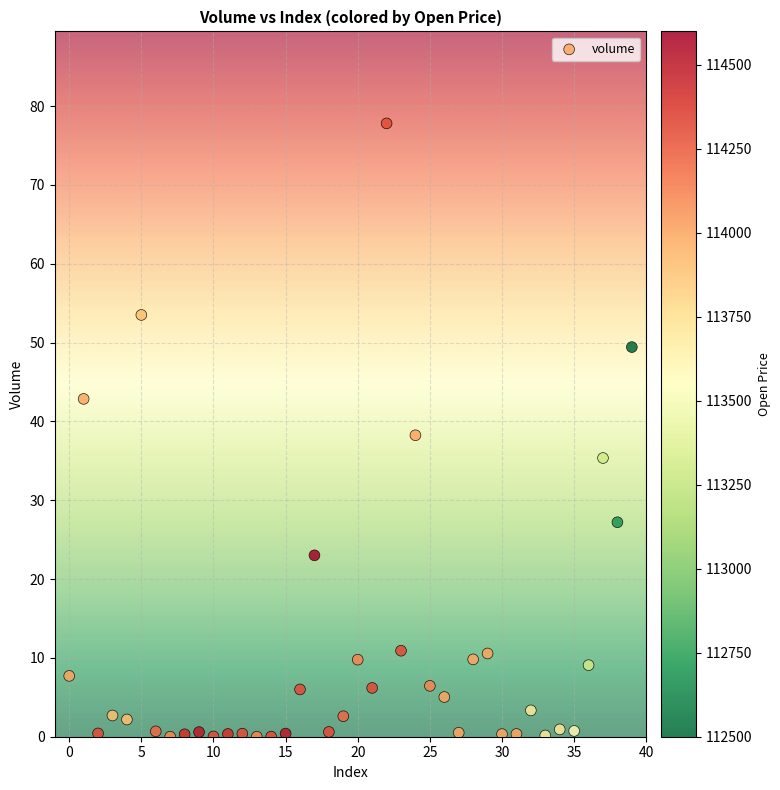

What is the range of Y values (max minus min)?

77.8